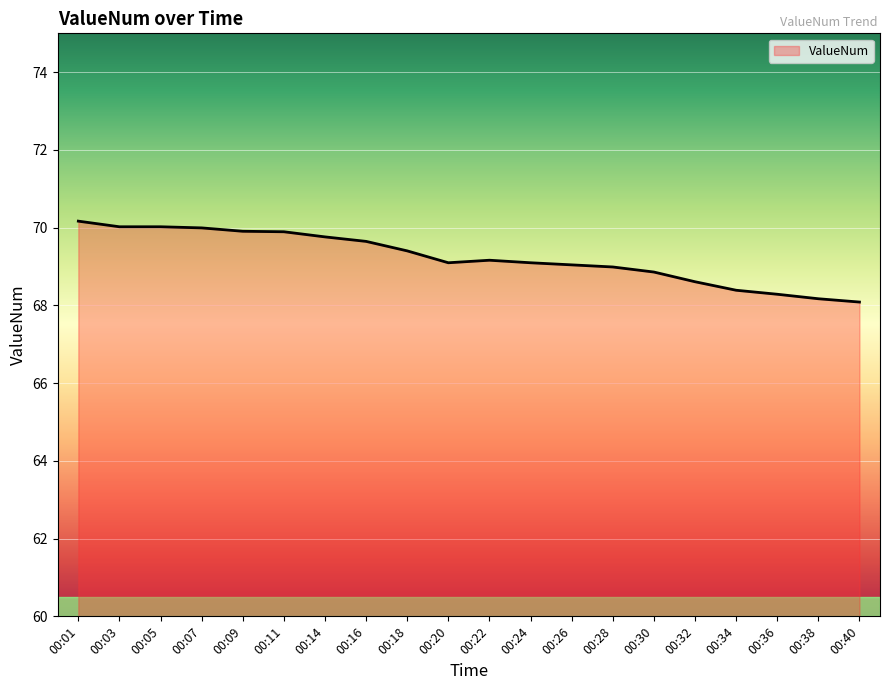

What is the greatest value displayed?

70.2